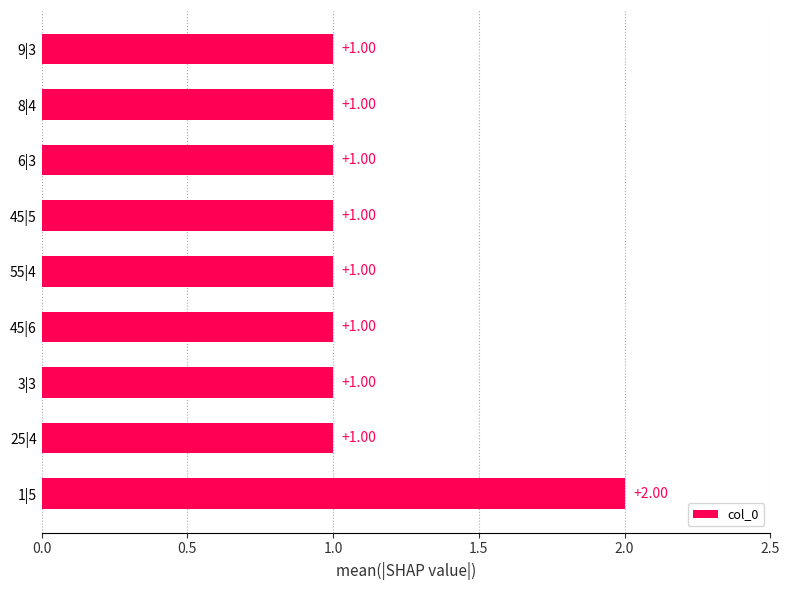

How many bars are there in total?

9